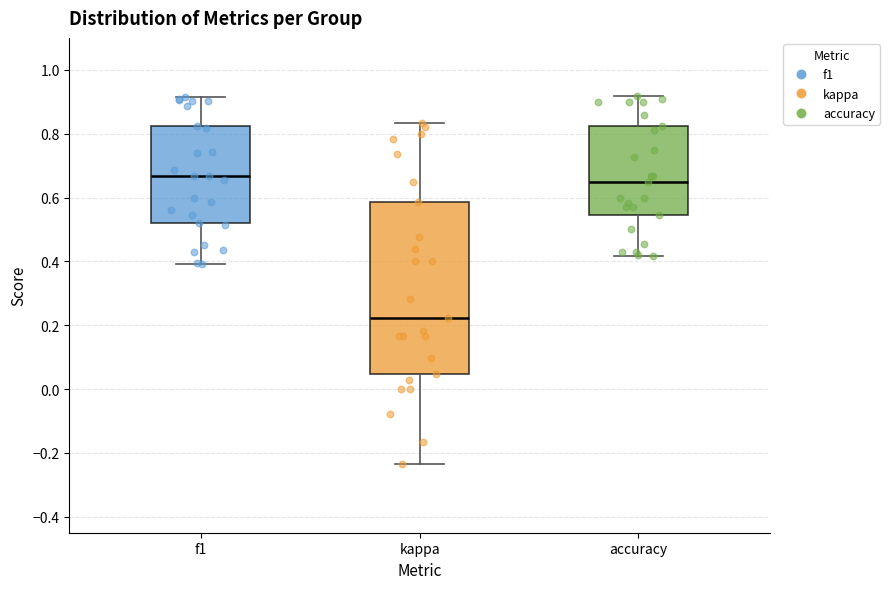

Which box has the lowest median line?

kappa